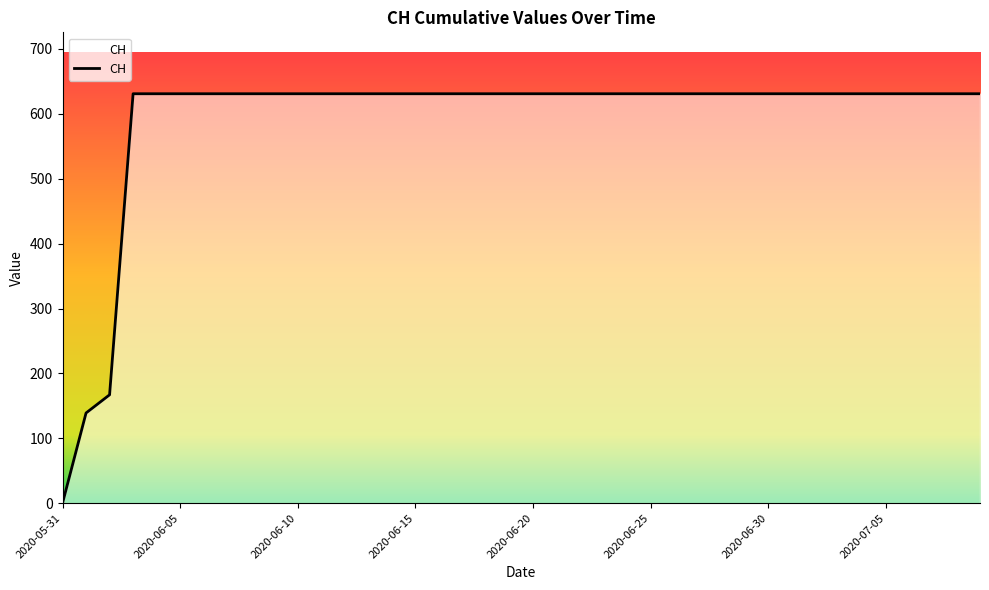

Does the chart have visible grid lines?

No